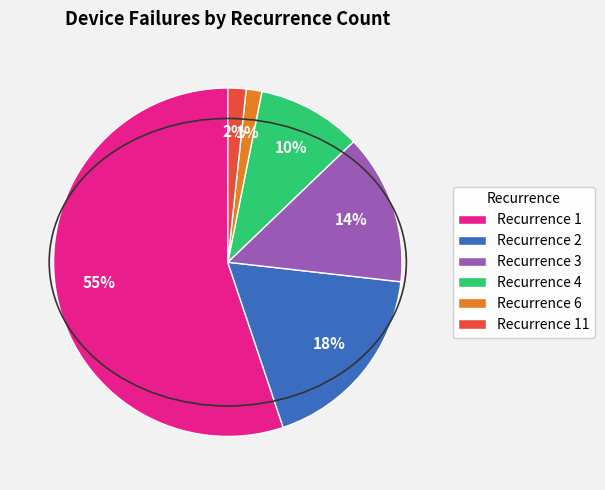

Is the sum of Recurrence 4 and Recurrence 11 greater than half?

No